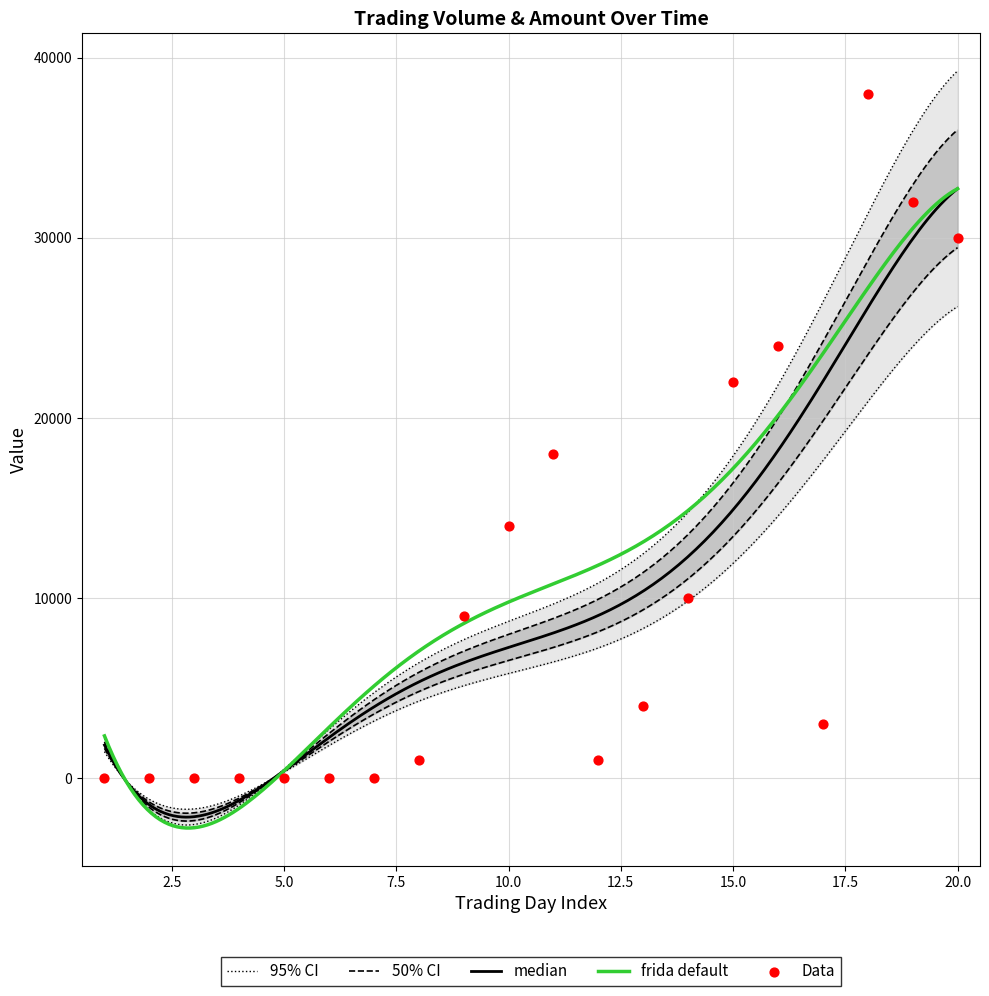

What is the ratio of the value at 17 to the value at 15?

0.1